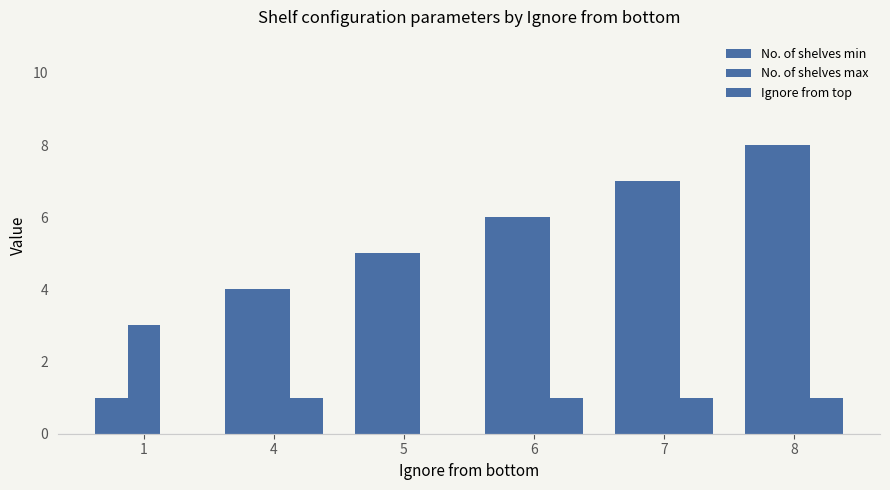

Which series has the largest total across all categories?

No. of shelves max